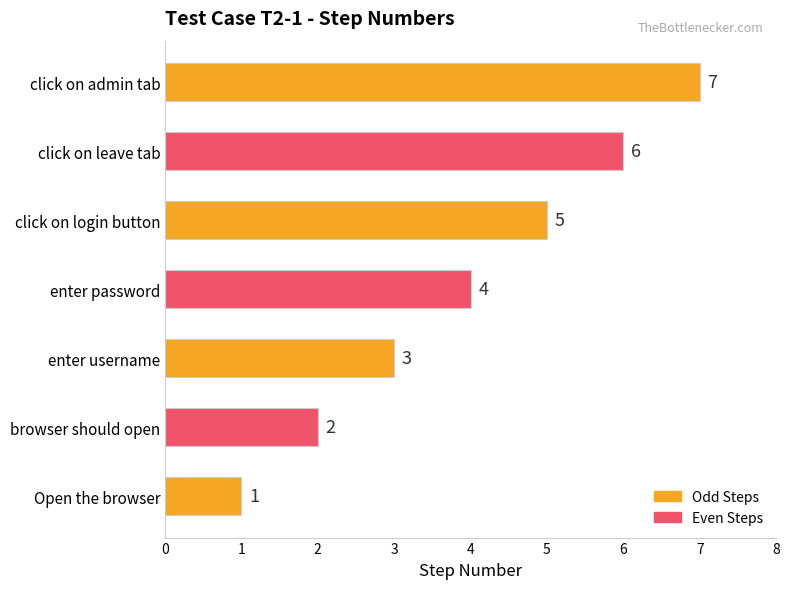

At which label is the value closest to 4?

enter password